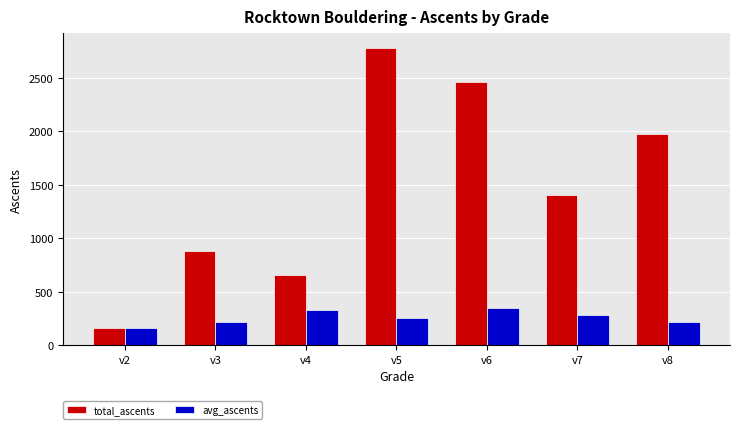

Which series has the largest total across all categories?

total_ascents